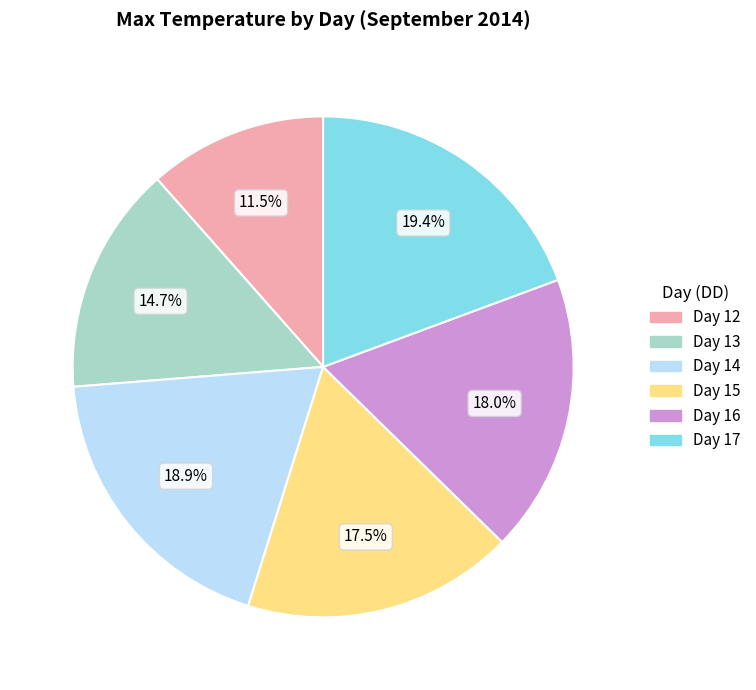

How many segments does this pie chart have?

6